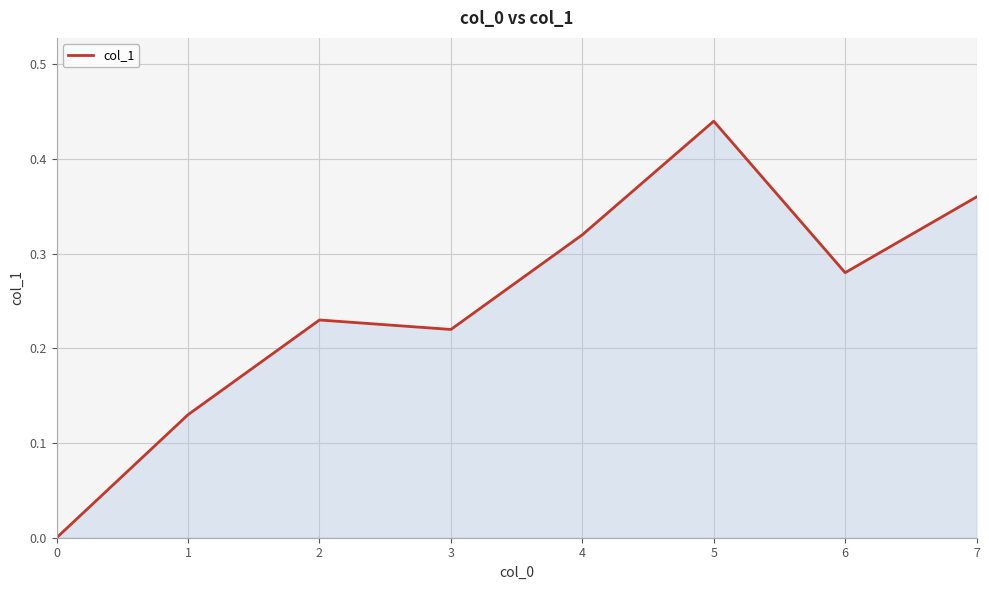

List the labels in order of value, largest first.

5, 7, 4, 6, 2, 3, 1, 0